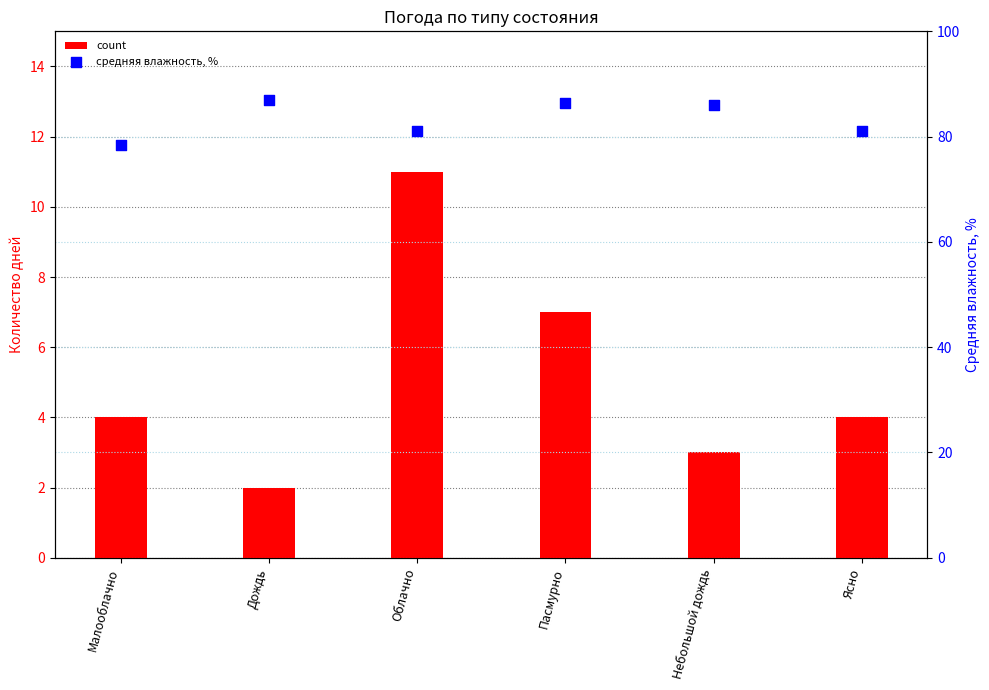

What is the total value across all series at Небольшой дождь?

89.0